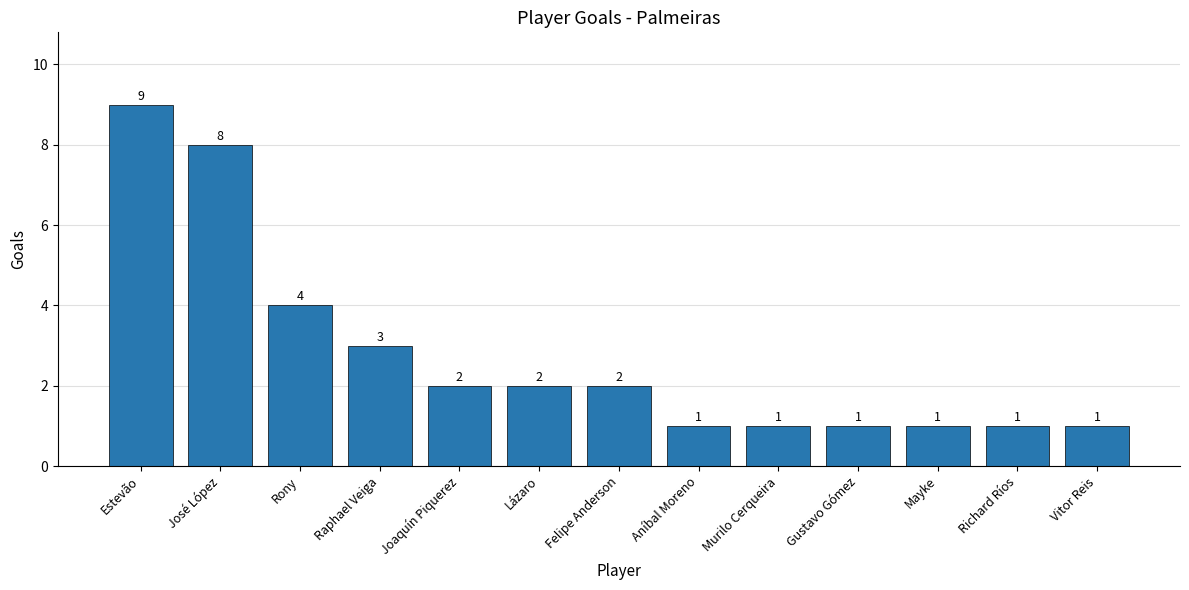

What is the label of the 13th bar from the right?

Estevão